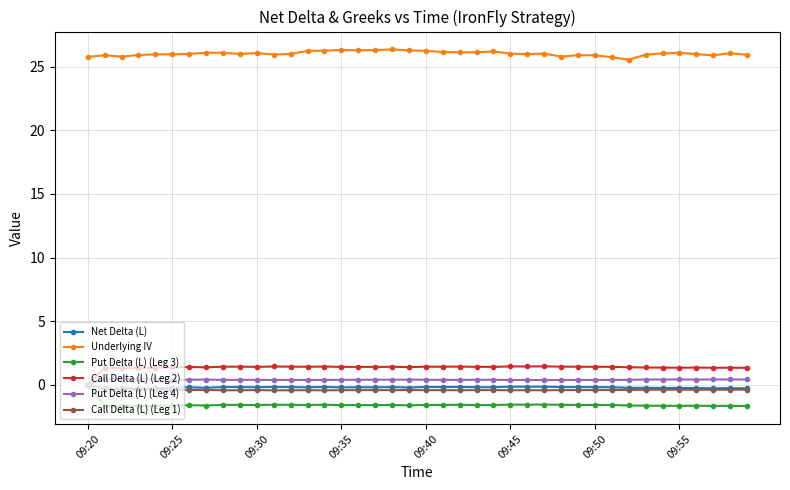

How many Call Delta (L) (Leg 2) values are between 1 and 2?

39